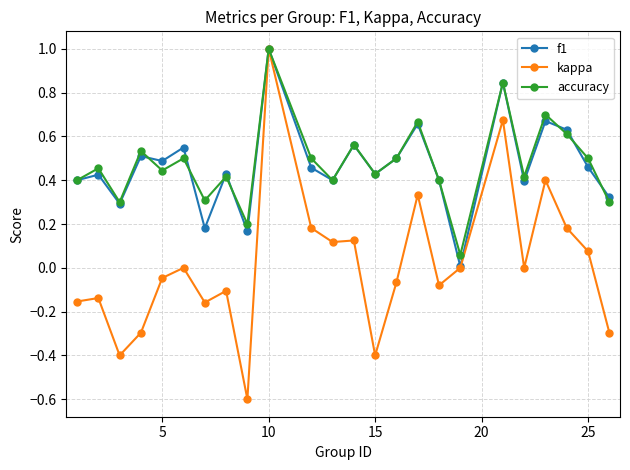

True or false: f1 has more than 0 interior local peaks.

True